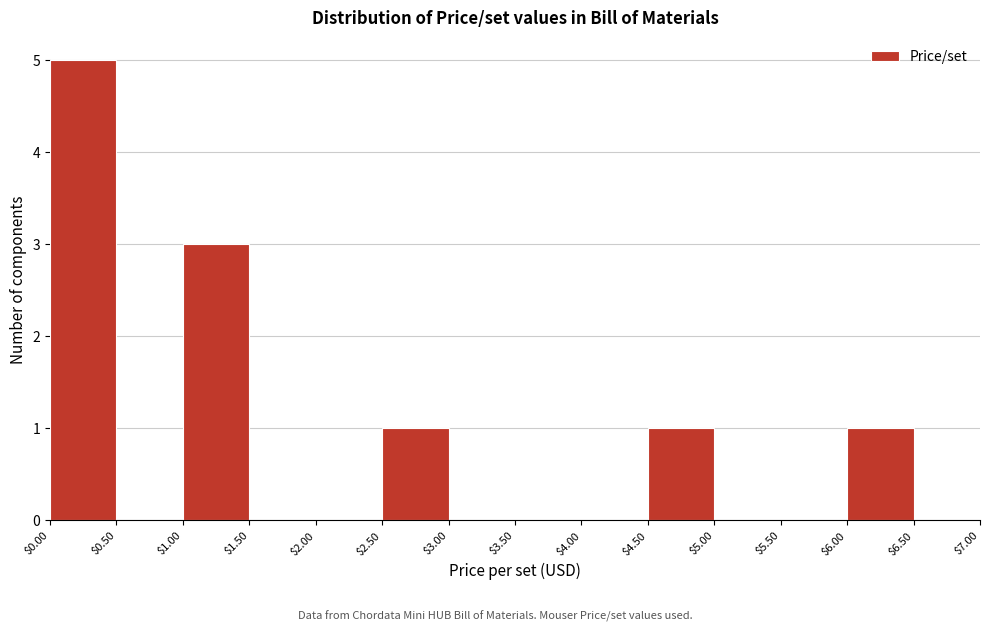

Reading left to right, transcribe this chart: for each bar, give the range it covers on the x-axis and its height. The values are not printed on the chart, so give them approximately, as read against the axis.

$0.00 to $0.50: 5
$0.50 to $1.00: 0
$1.00 to $1.50: 3
$1.50 to $2.00: 0
$2.00 to $2.50: 0
$2.50 to $3.00: 1
$3.00 to $3.50: 0
$3.50 to $4.00: 0
$4.00 to $4.50: 0
$4.50 to $5.00: 1
$5.00 to $5.50: 0
$5.50 to $6.00: 0
$6.00 to $6.50: 1
$6.50 to $7.00: 0